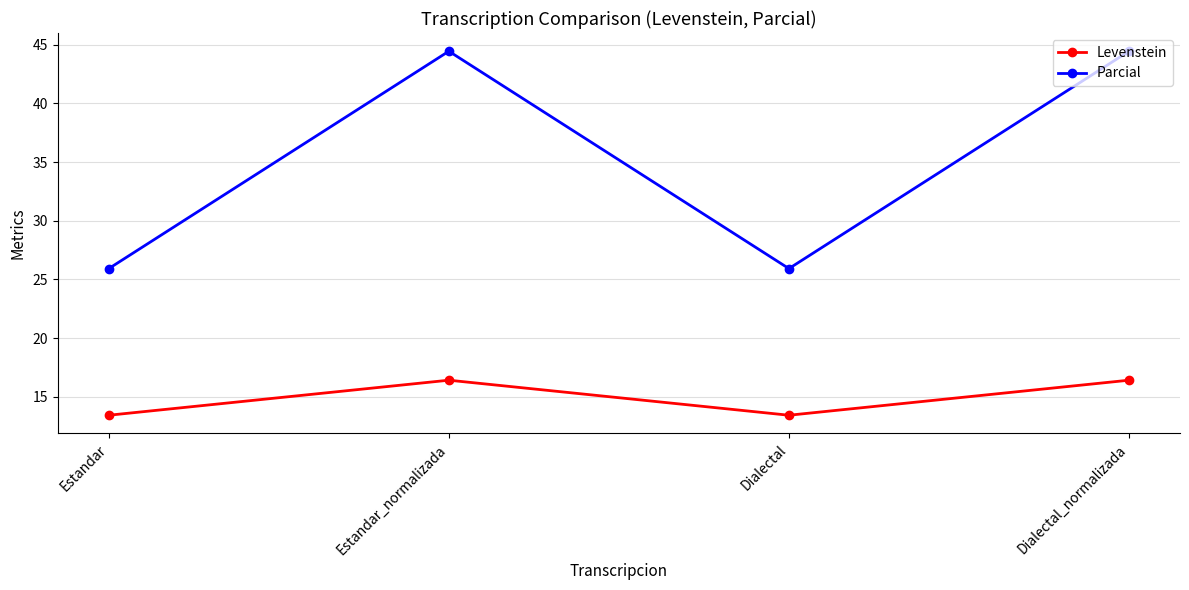

At which category does Parcial reach its first local valley?

Dialectal